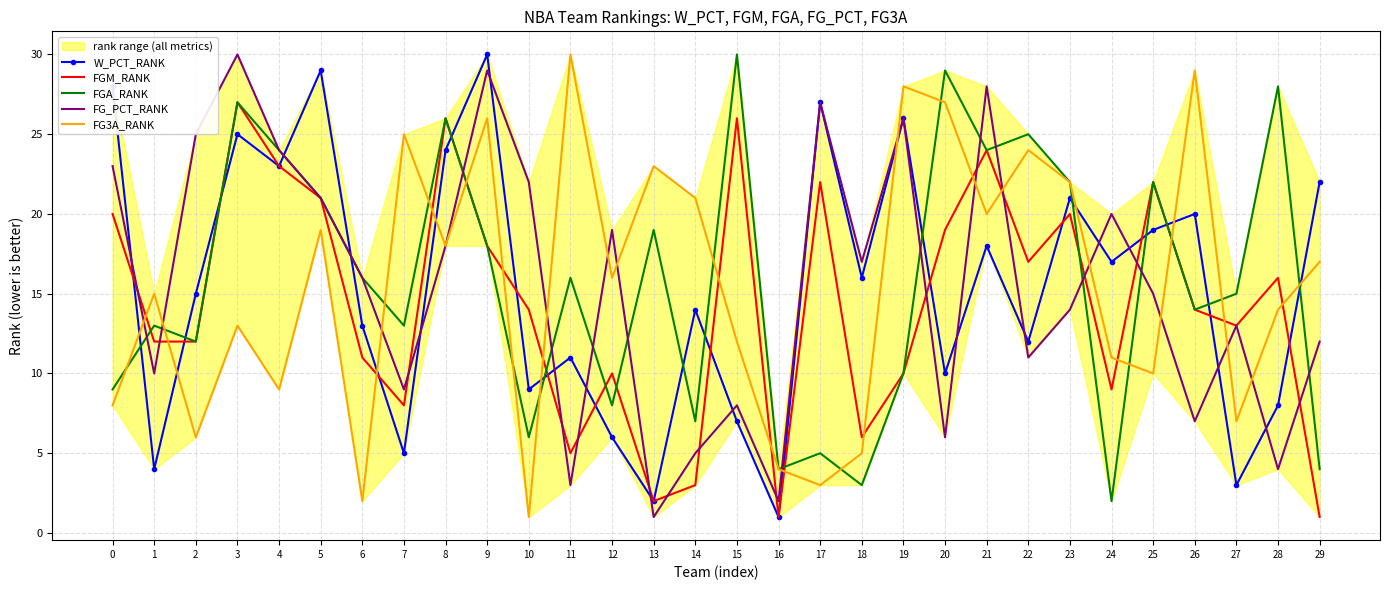

How many values in the FG3A_RANK series are below 16?

15